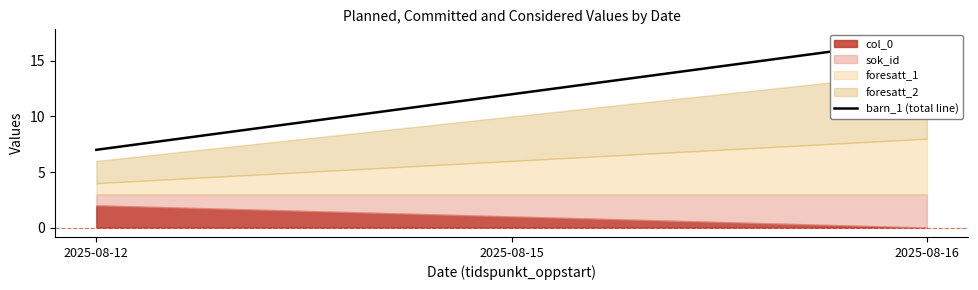

Does the chart have visible grid lines?

No